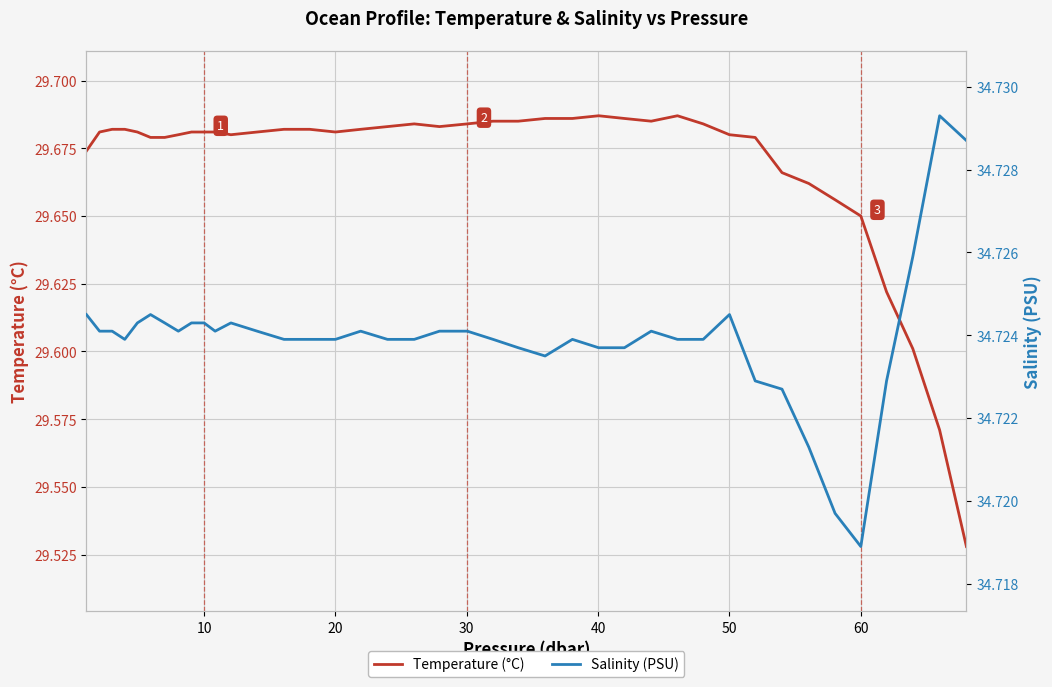

True or false: Temperature (°C) and Salinity (PSU) cross at least once.

False